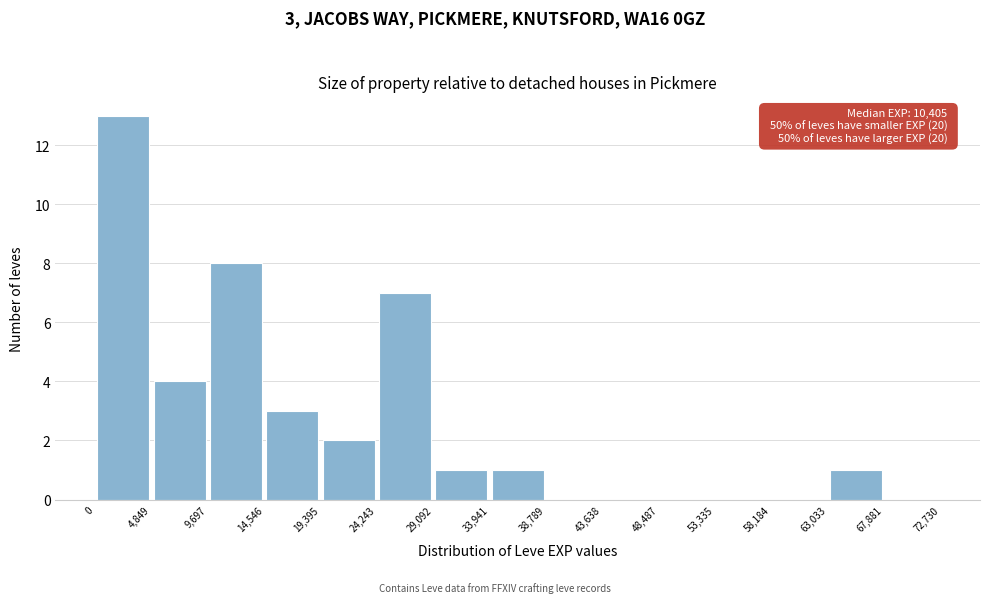

Over which range of the x-axis is the bar tallest?

0 to 4,849